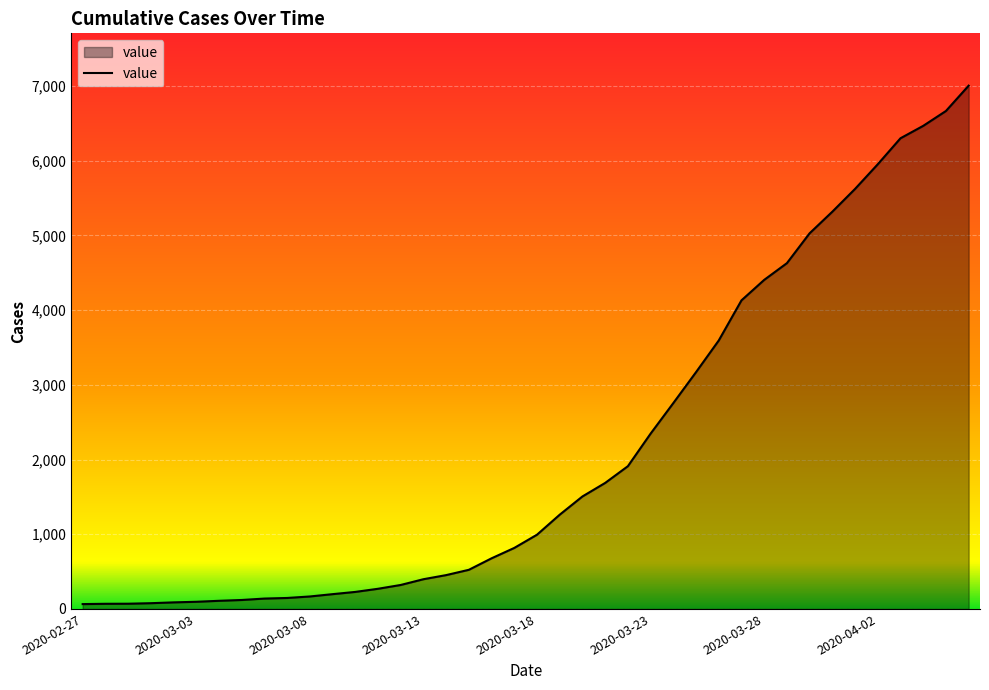

What is the difference between the maximum and minimum values?

6940